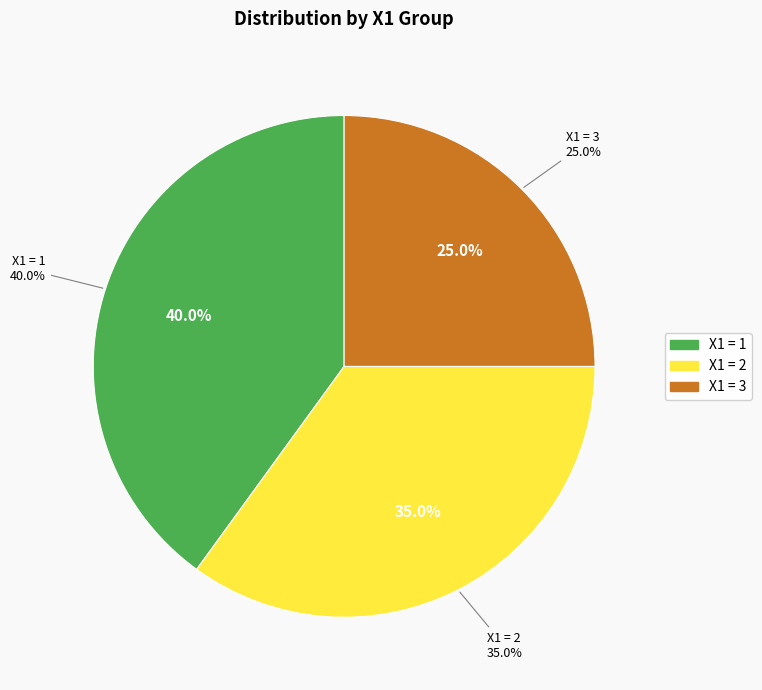

To the nearest percent, what percentage of the pie is X1=1?

40%